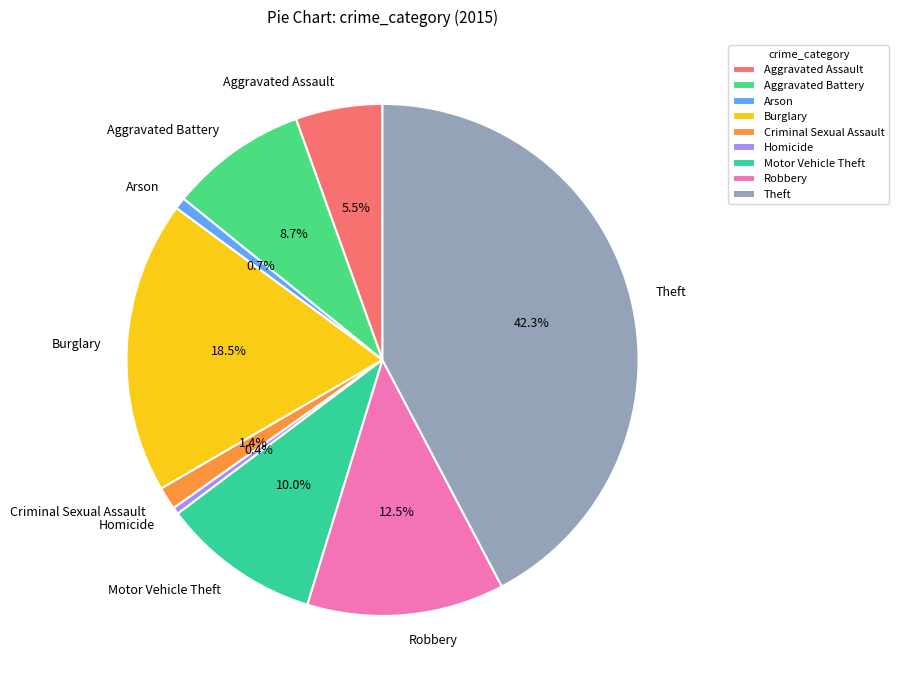

Which has a higher value, Motor Vehicle Theft or Arson?

Motor Vehicle Theft